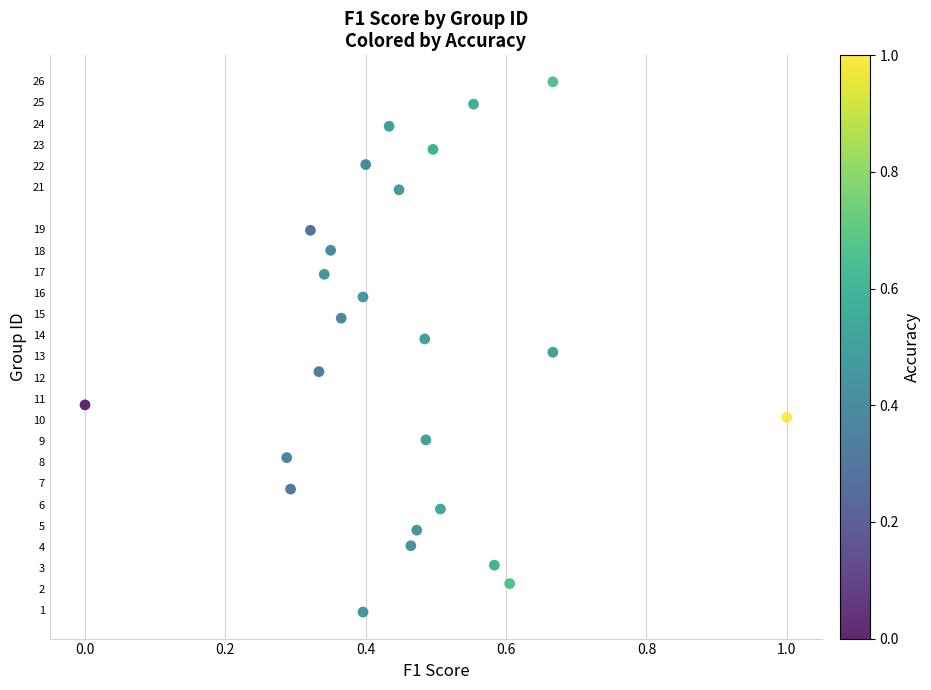

What is the range of X values (max minus min)?

1.0